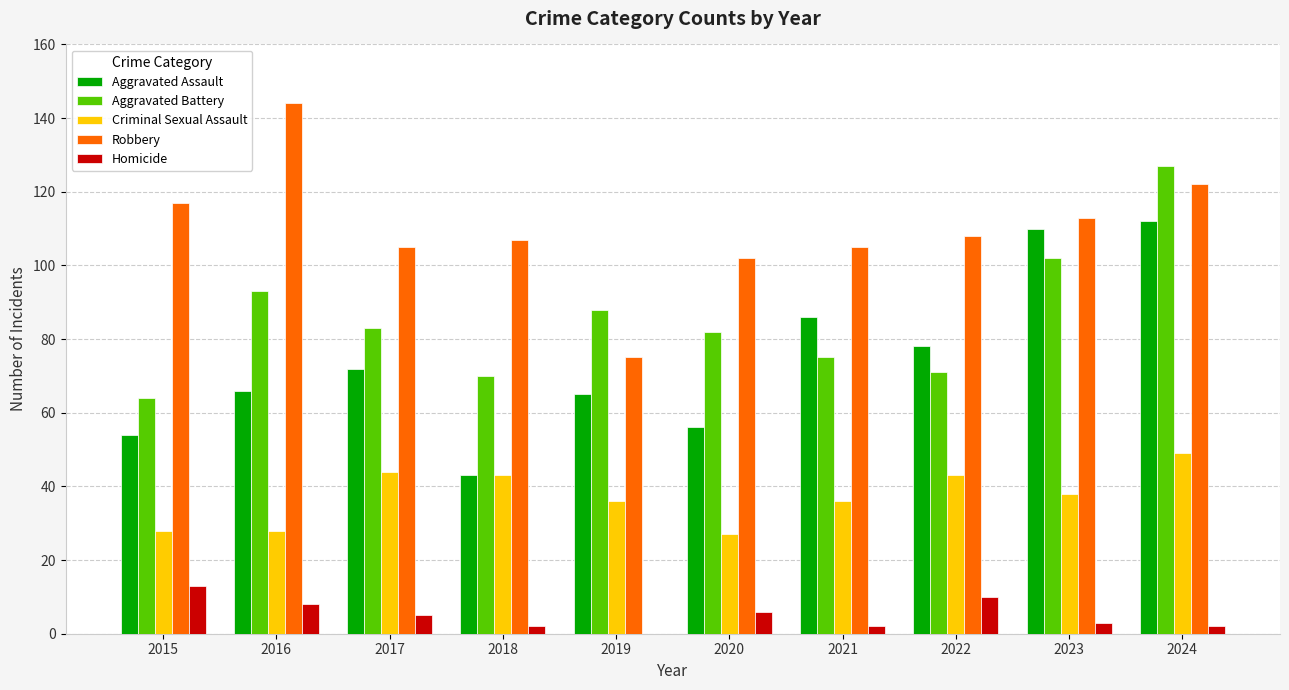

What is the maximum value shown in the chart?

144